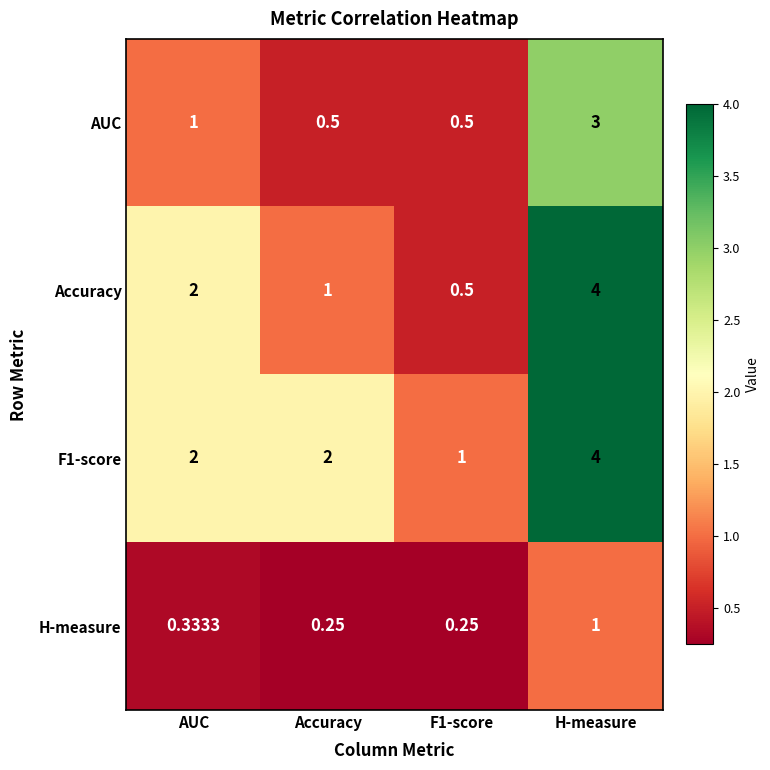

Count the number of data series in this chart.

4